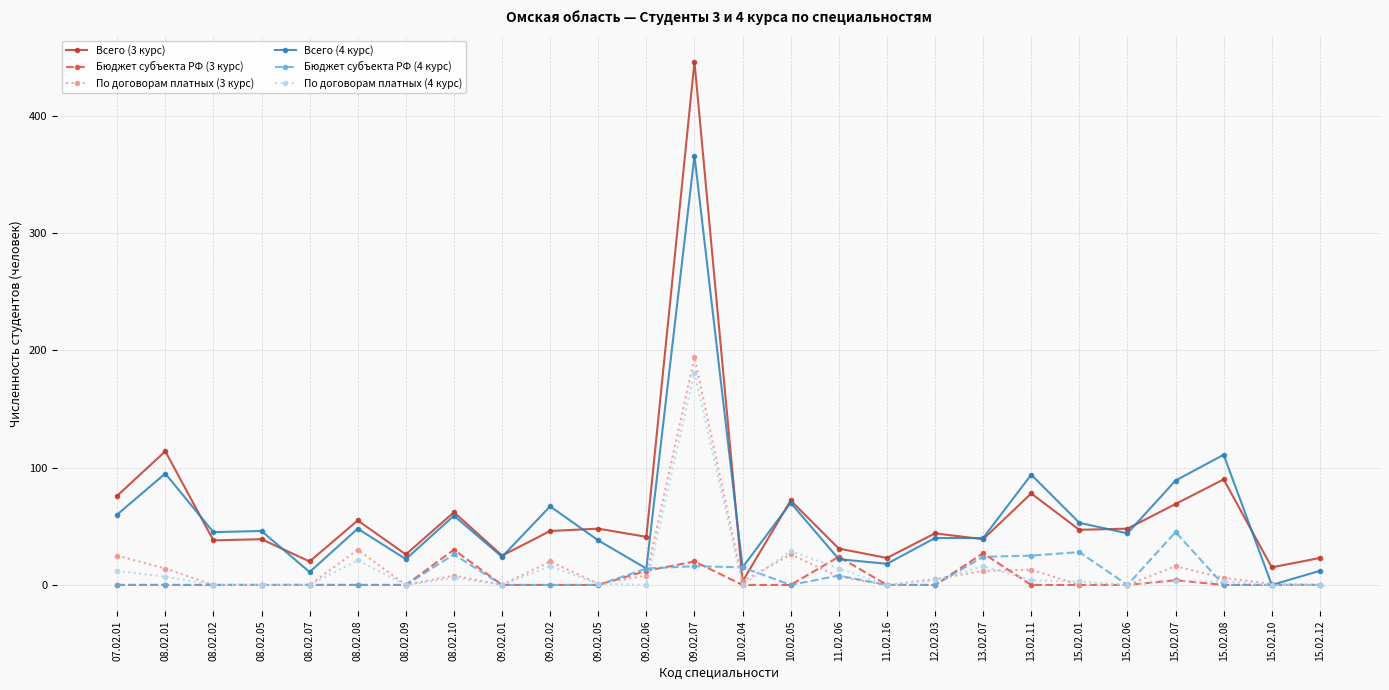

What is the sum of all Бюджет субъекта РФ (4 курс) values?

201